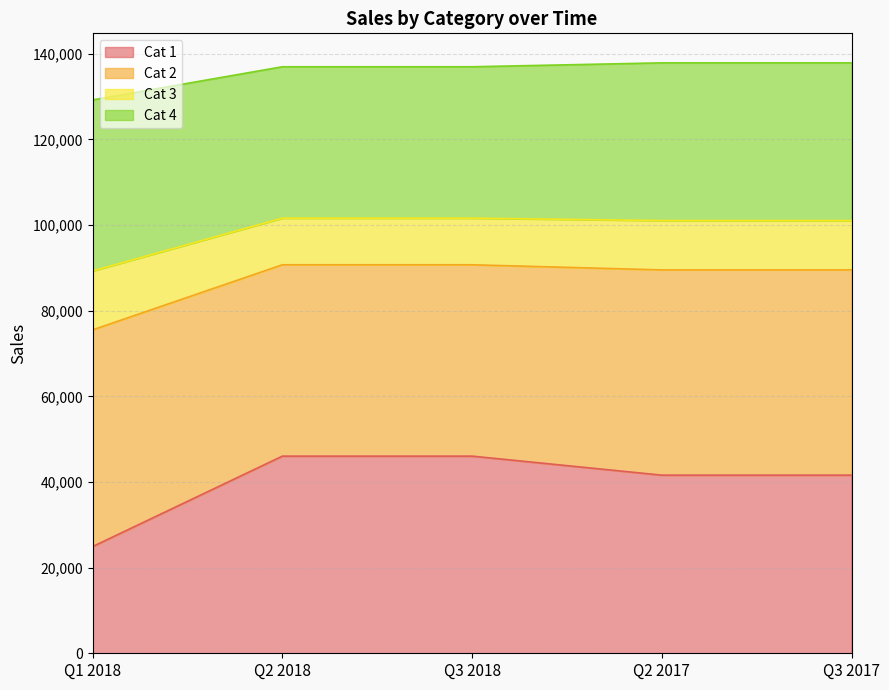

True or false: Cat 1 has a value of 12134.3 at Q2 2018.

False